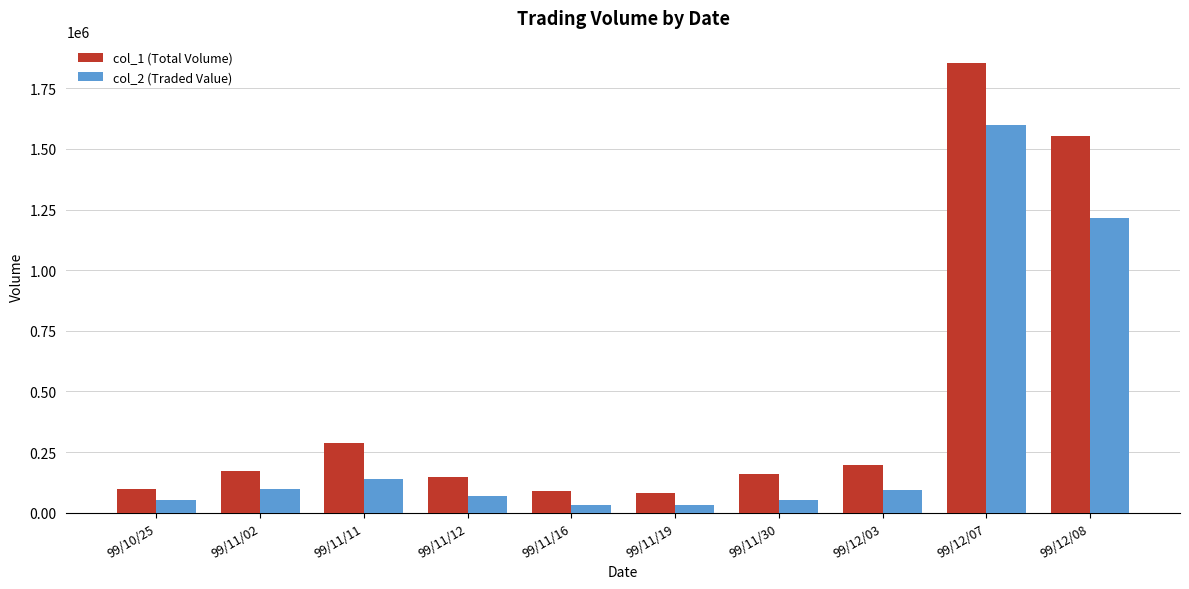

How many bars are there in each group?

2